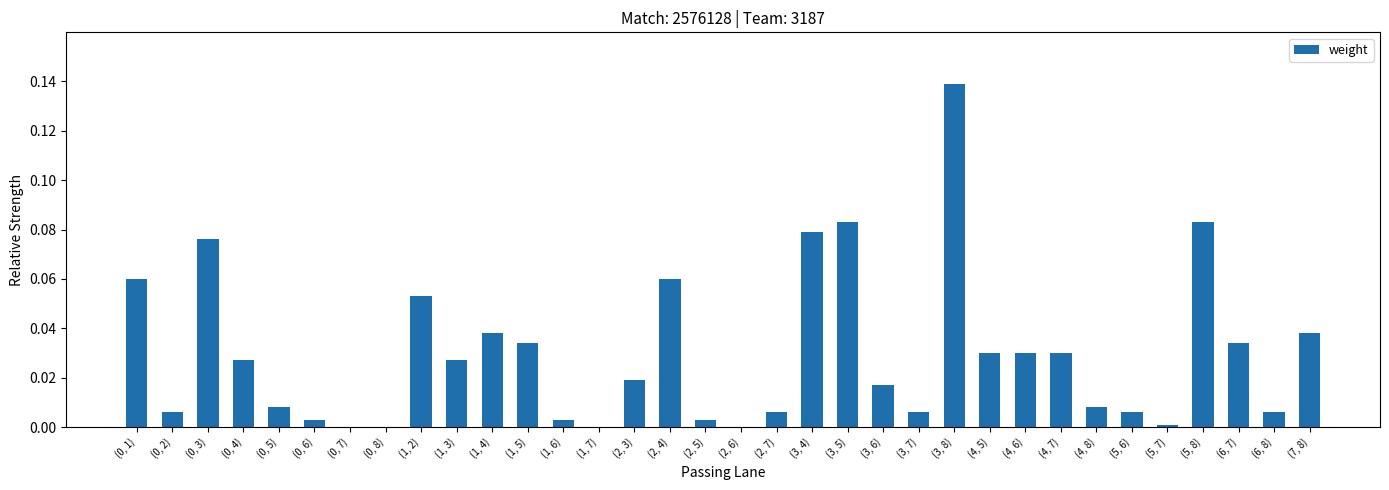

The chart shows a value of 0.0 at (4, 7). True or false?

True